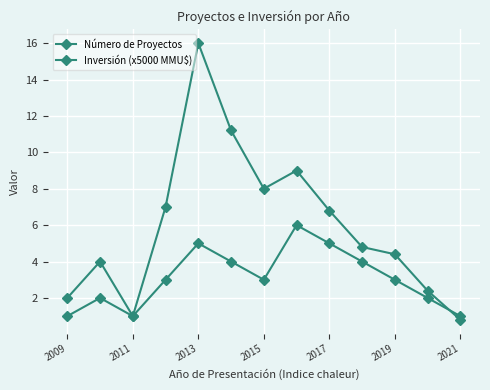

Is this an area chart (filled region under the line)?

No